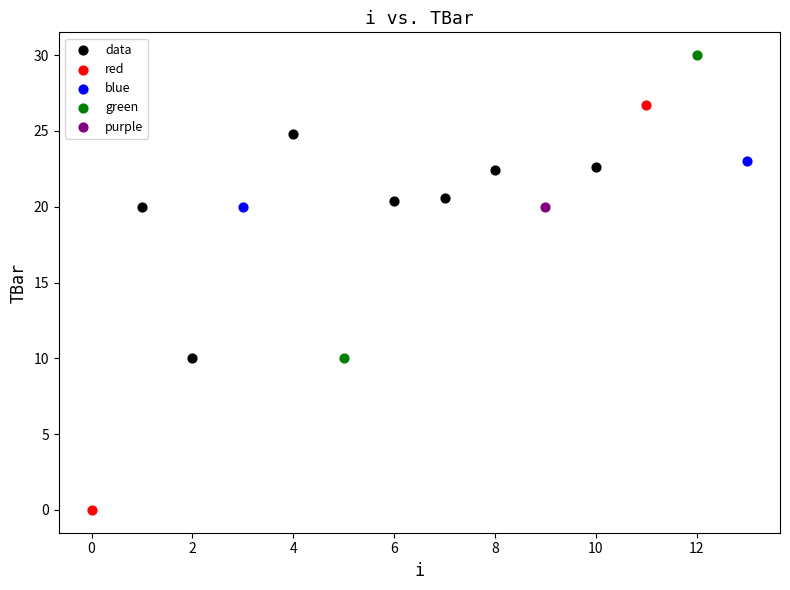

What are all the series names shown in the legend?

data, red, blue, green, purple